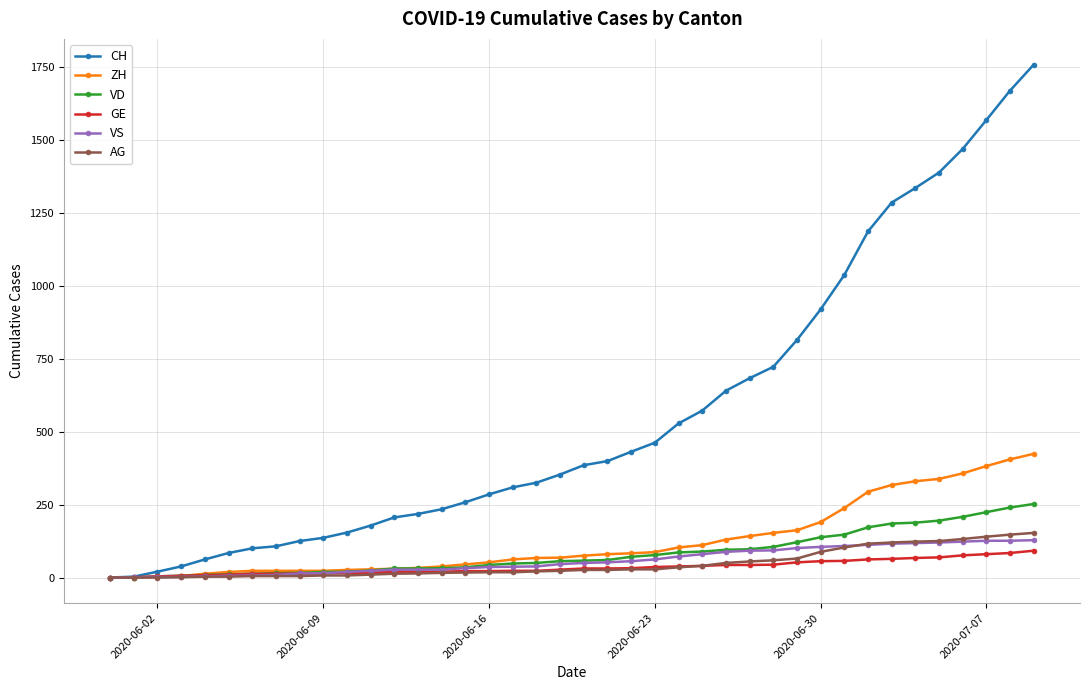

How many lines are shown in the chart?

6